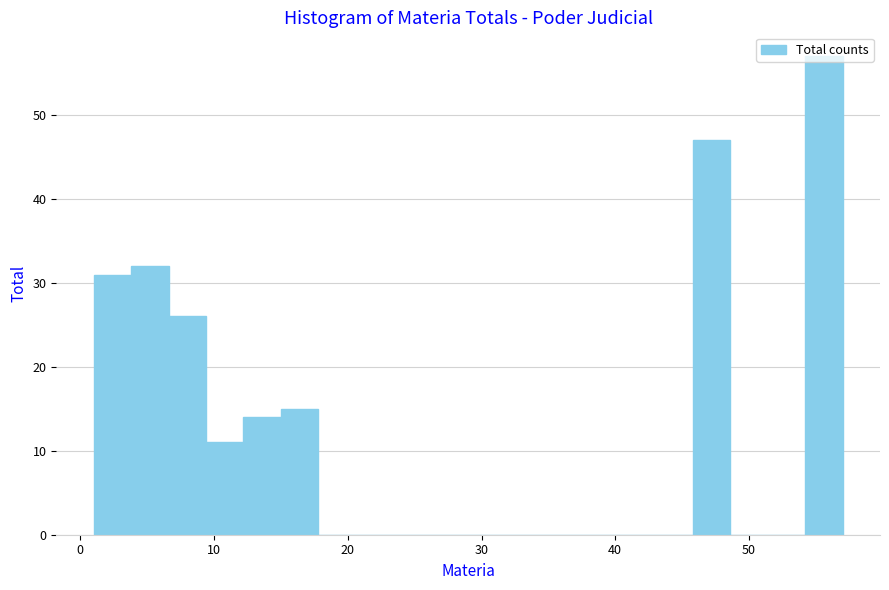

Around what value on the x-axis is the tallest bar? Give the approximate position of its centre, as read against the axis.

56